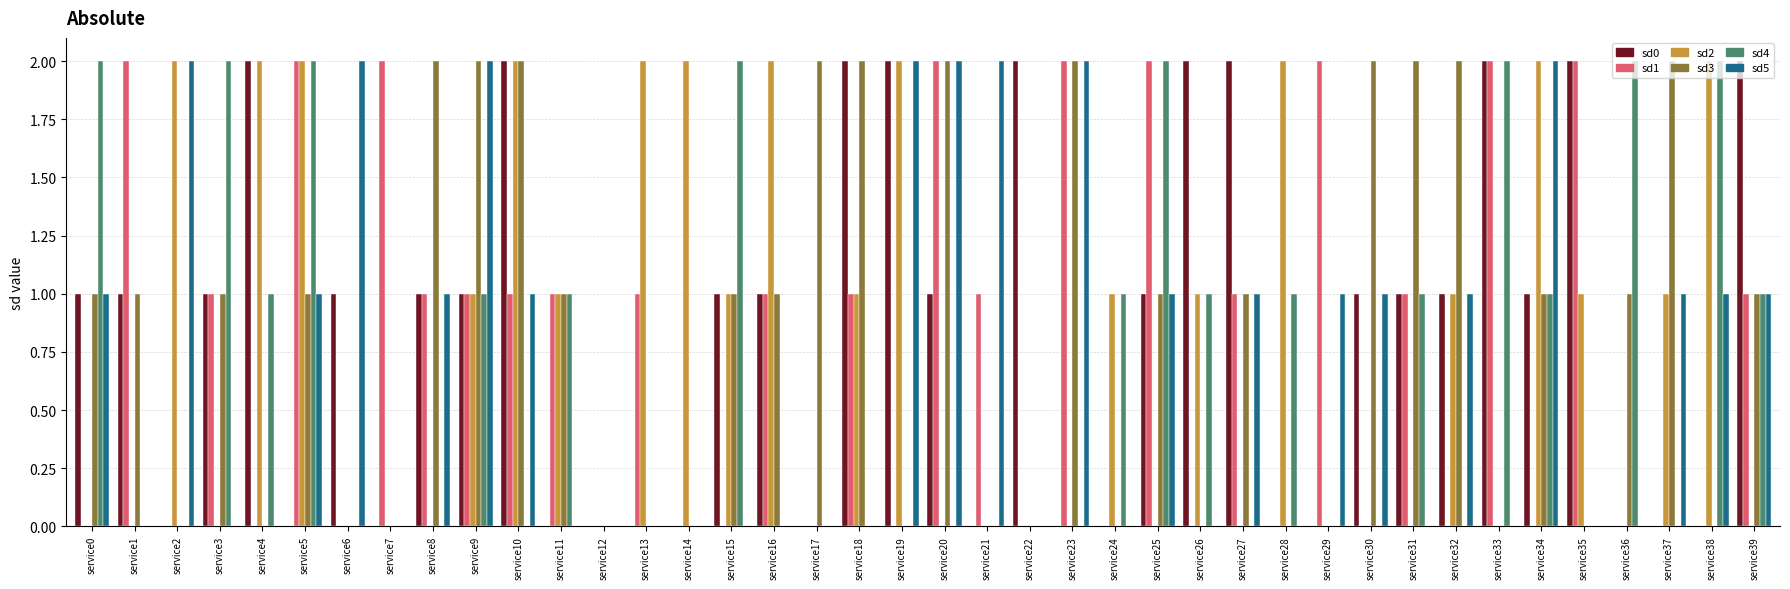

Is the value of sd5 at service0 greater than the value of sd0 at service27?

No